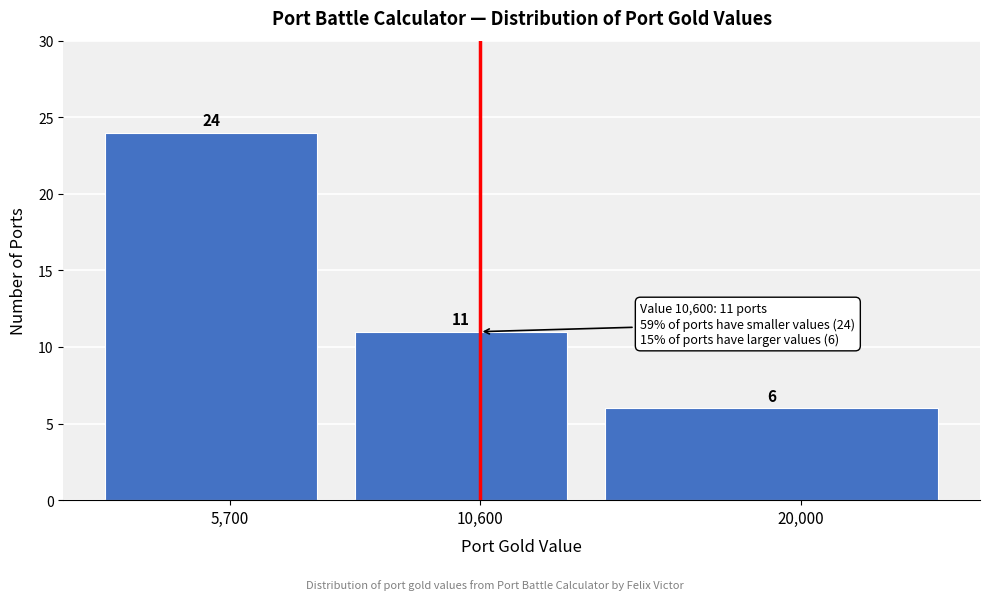

Reading left to right, what are all the values shown in this chart?

24	11	6